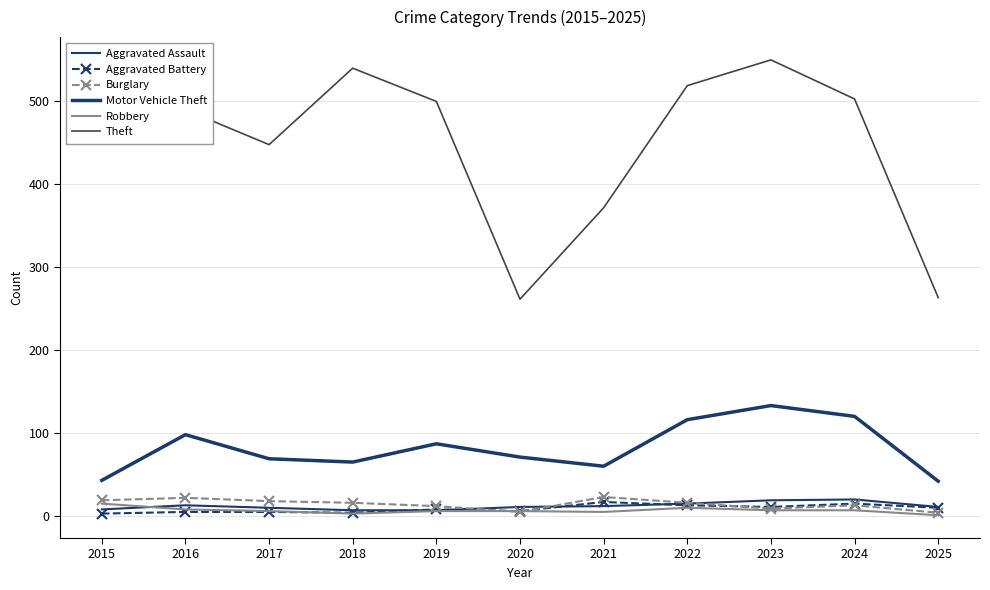

Rank the categories by Aggravated Assault value from lowest to highest.

2018, 2019, 2015, 2017, 2020, 2025, 2021, 2016, 2022, 2023, 2024